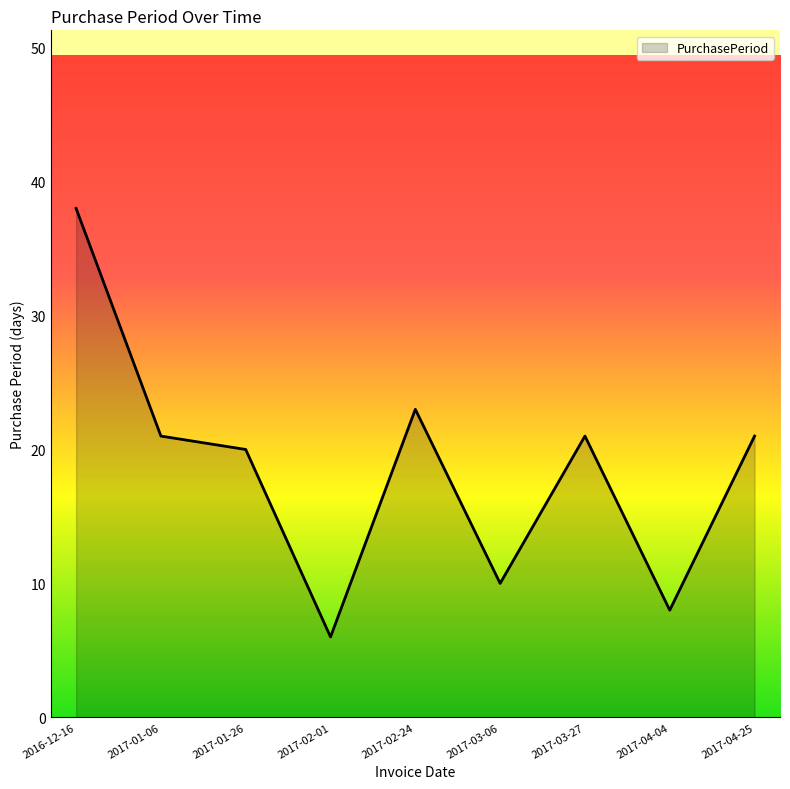

The value at 2017-03-27 is 35. True or false?

False